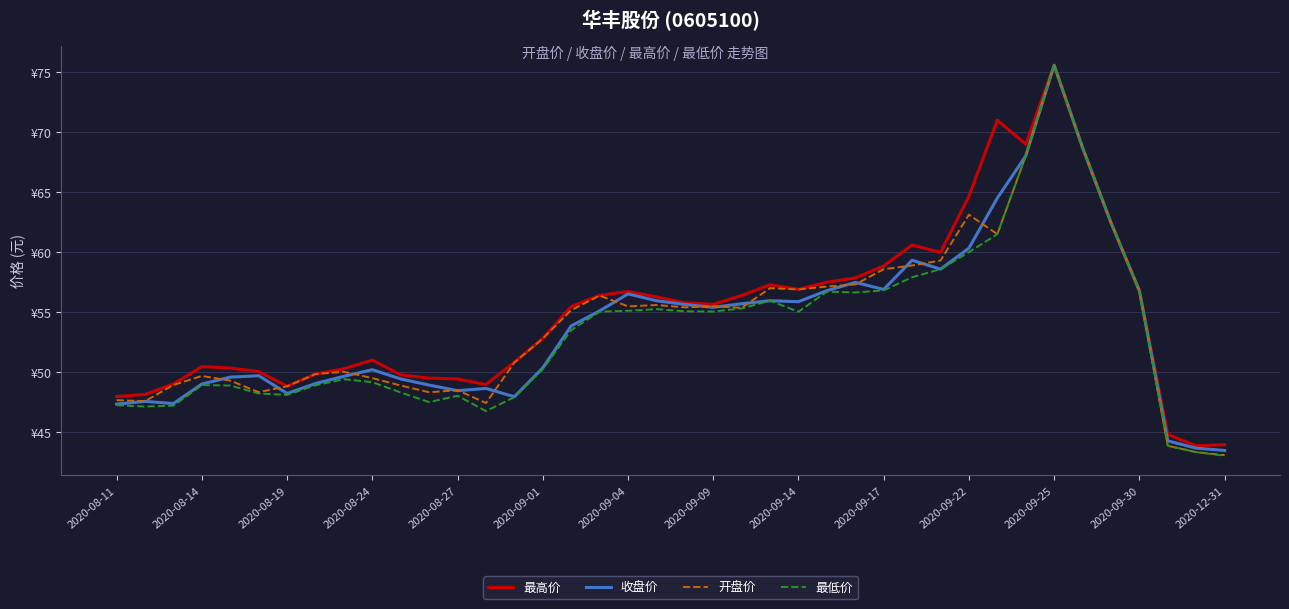

What is the lowest value of the 开盘价 series?

43.1